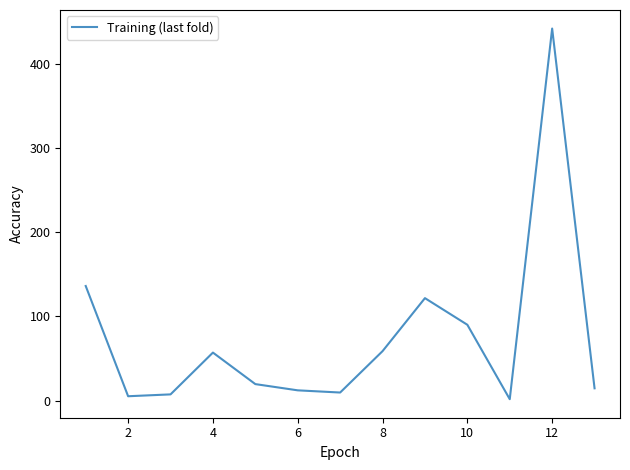

What is the difference between the maximum and minimum values?

439.8